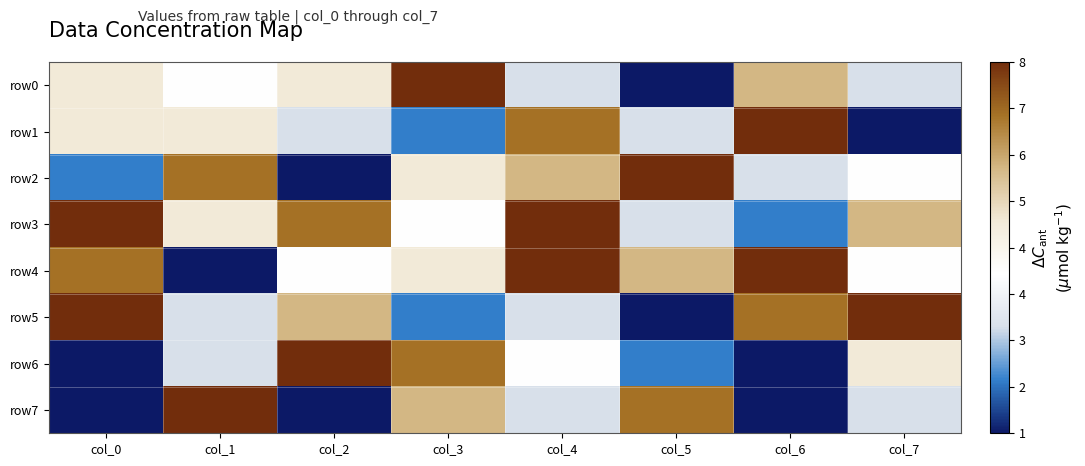

Which series changed the most between col_3 and col_6?

row1